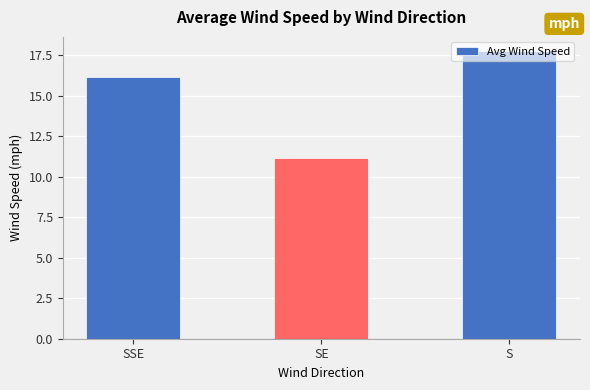

What position from the right is SE?

2